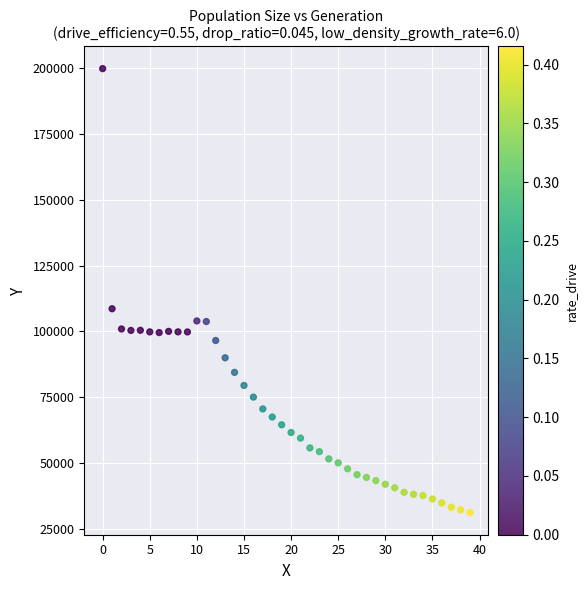

What Y value in the scatter plot is closest to 115531?

108630